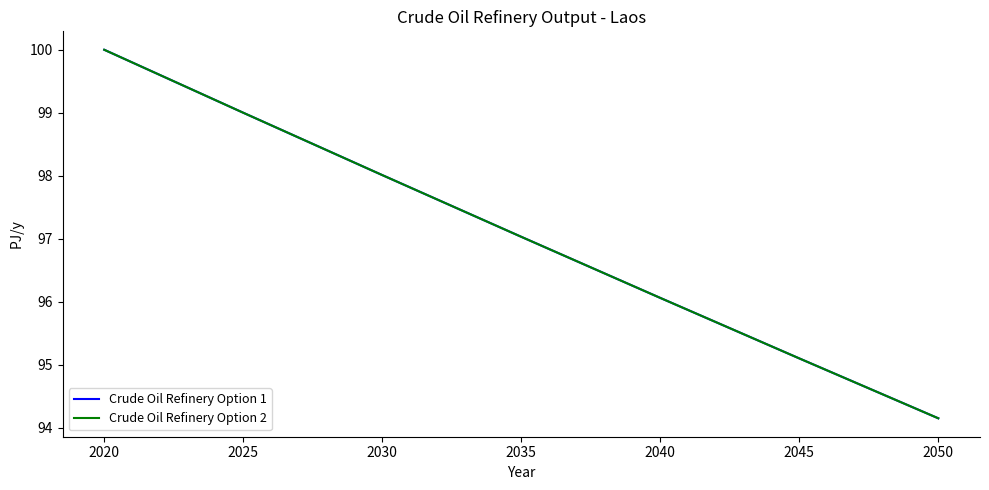

True or false: Crude Oil Refinery Option 1 has a value of 168.0 at 2040.

False